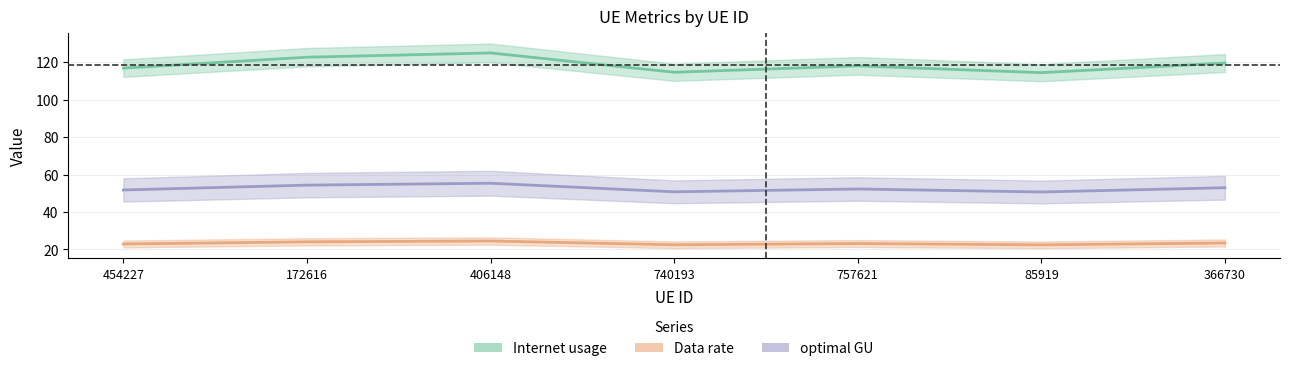

The Internet usage series shows 23.9 at 366730. True or false?

False